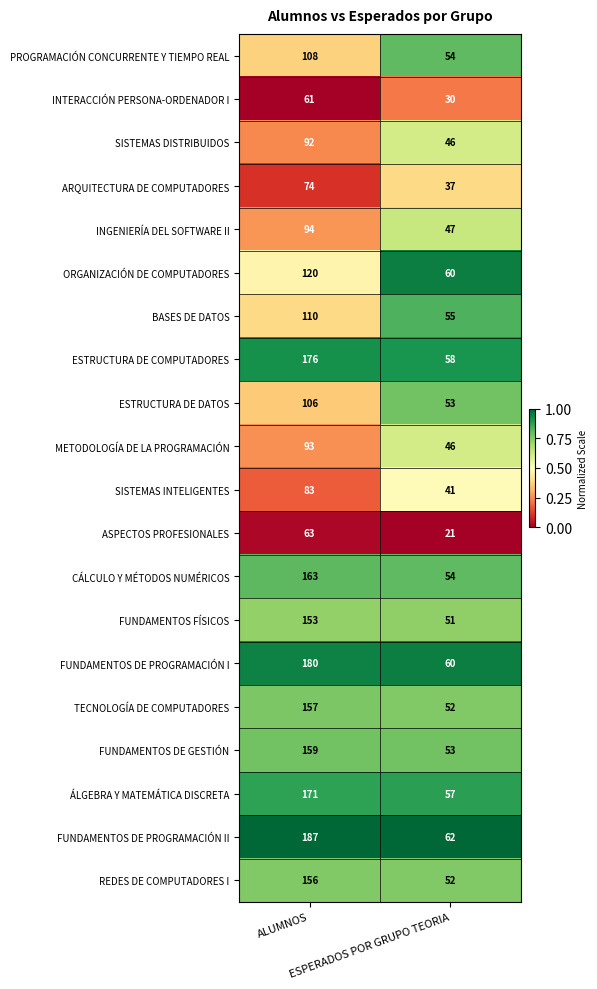

Which series has the largest total across all categories?

FUNDAMENTOS DE PROGRAMACIÓN II